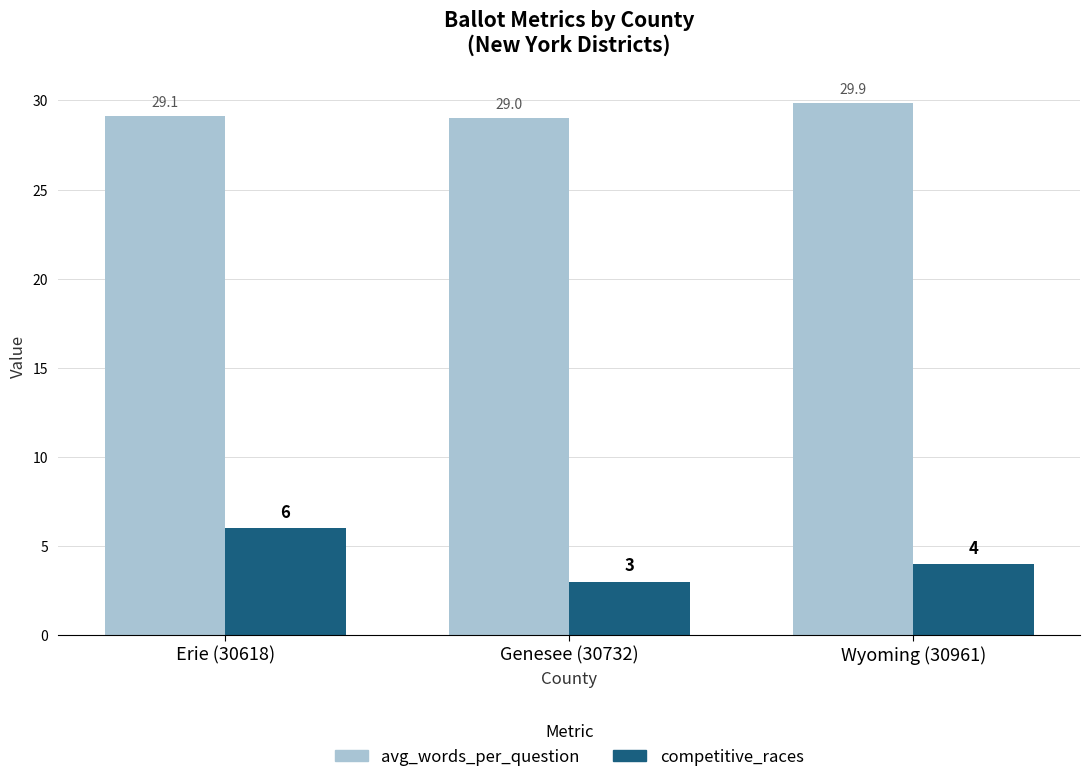

Where is competitive_races nearest to the value 4?

Wyoming (30961)